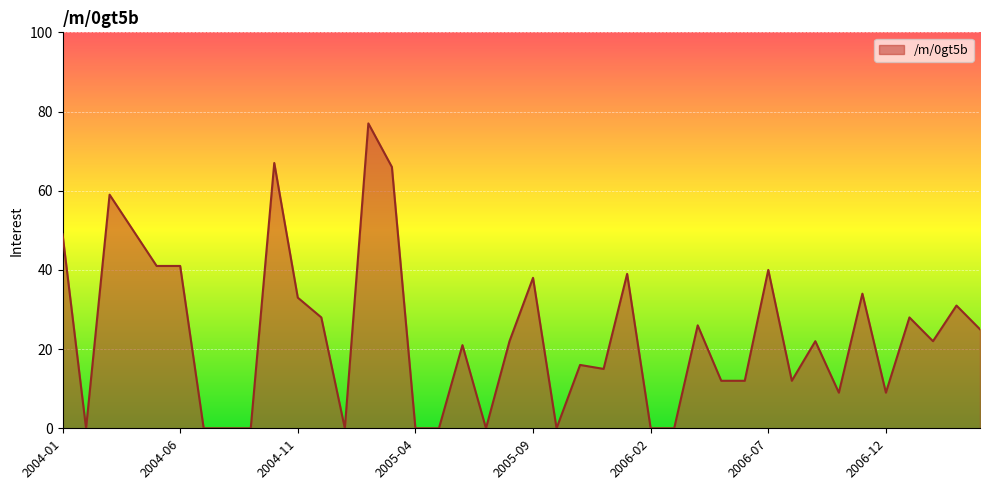

What is the greatest value displayed?

77